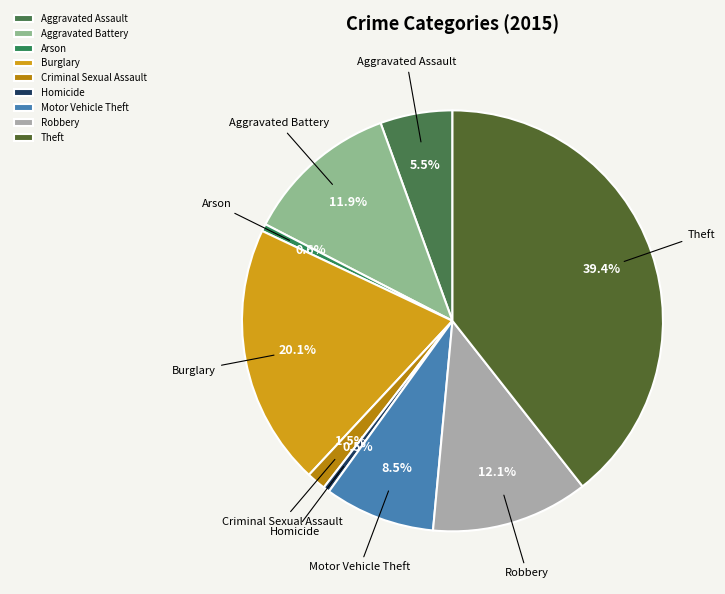

Between Robbery and Criminal Sexual Assault, which is larger?

Robbery